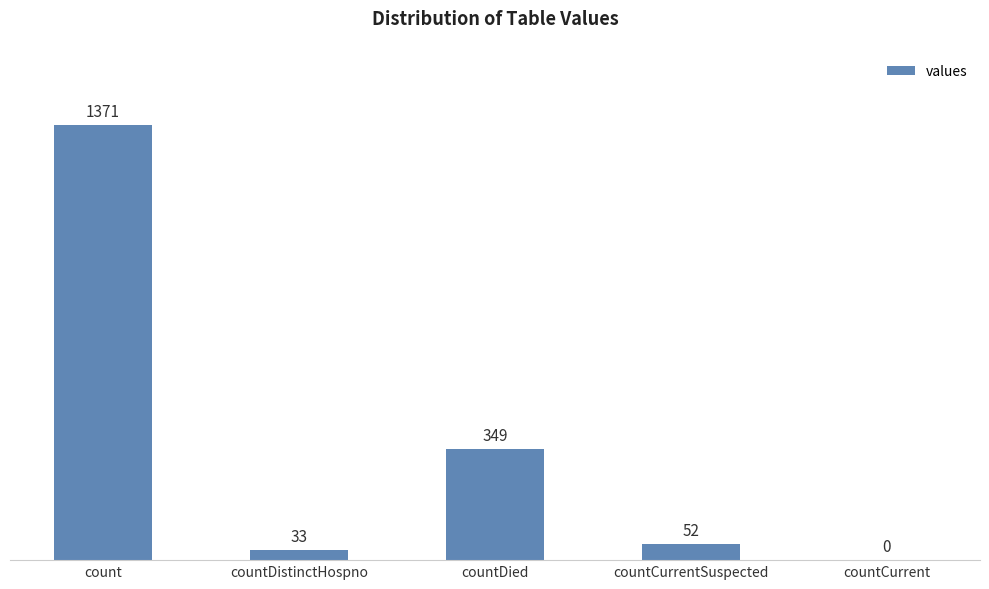

What is the change in value from countDistinctHospno to countCurrentSuspected?

+19